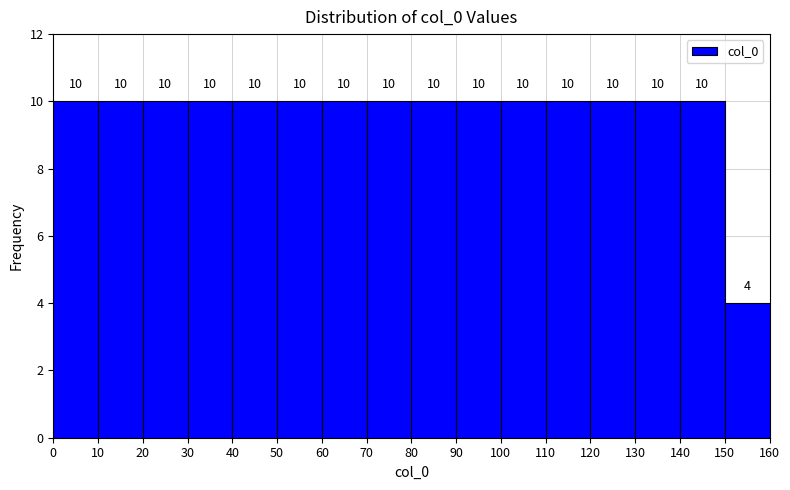

What is the height of the bar covering 150 to 160 on the x-axis?

4